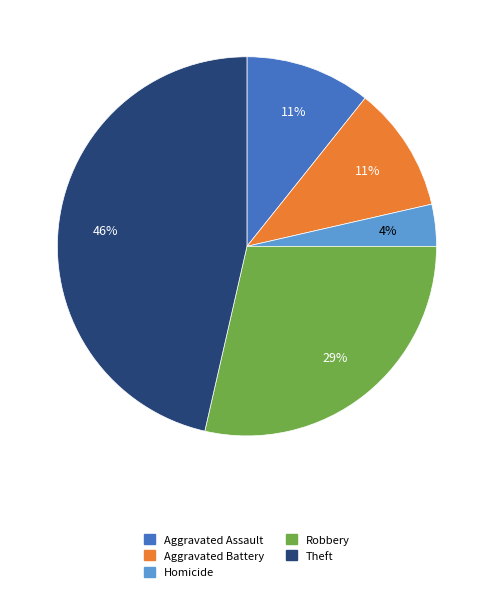

Is there a majority slice in this chart?

No